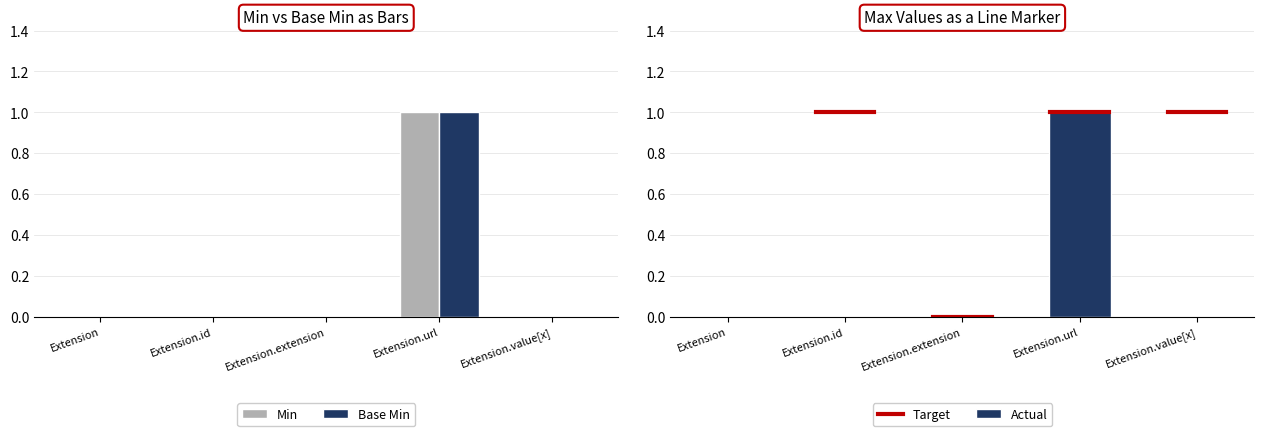

How many distinct data groups are displayed?

2